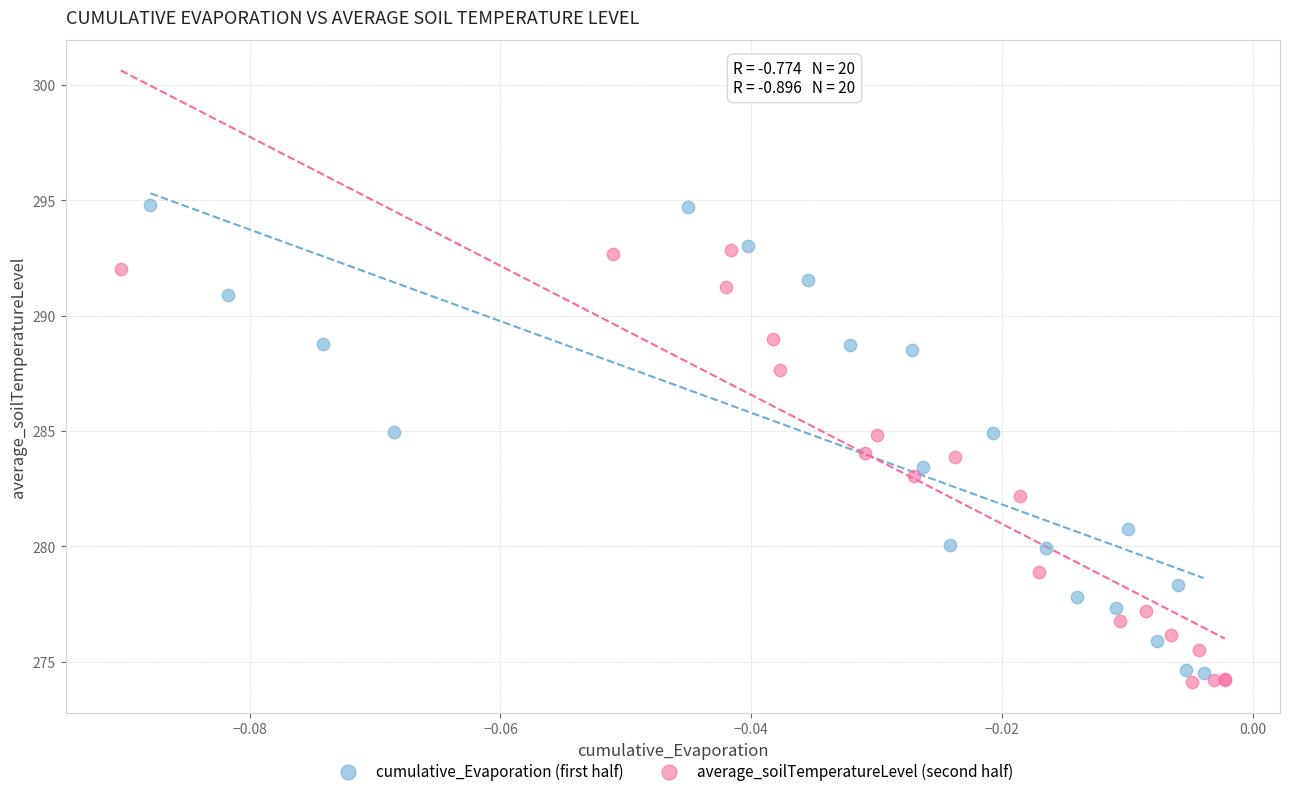

Which series has the largest Y range (max minus min)?

cumulative_Evaporation (first half)